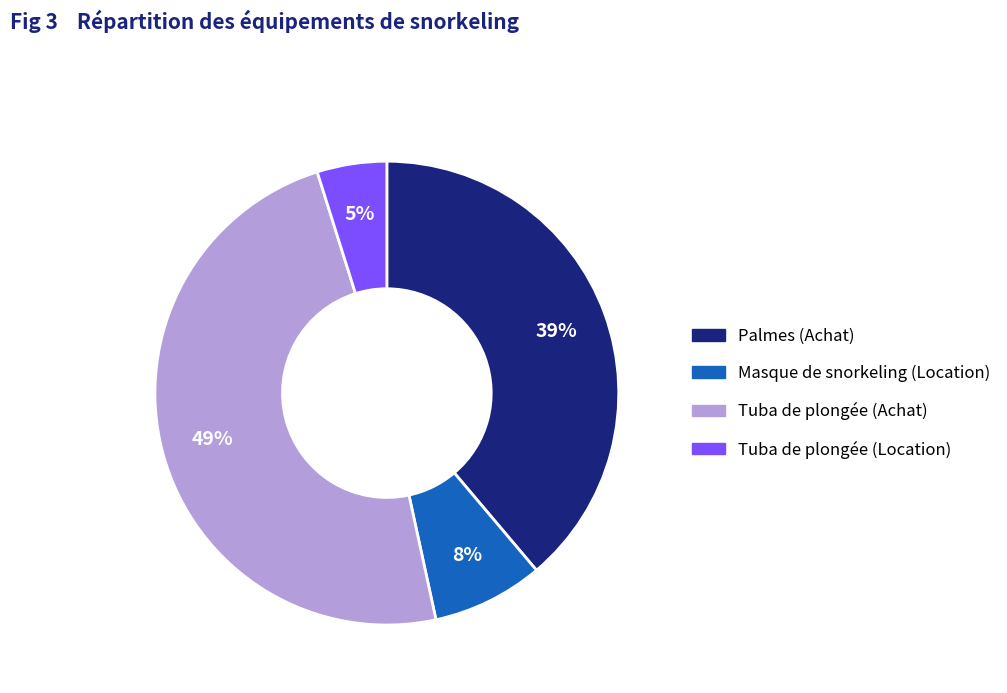

Combined, do Palmes (Achat) and Masque de snorkeling (Location) account for over 50%?

No